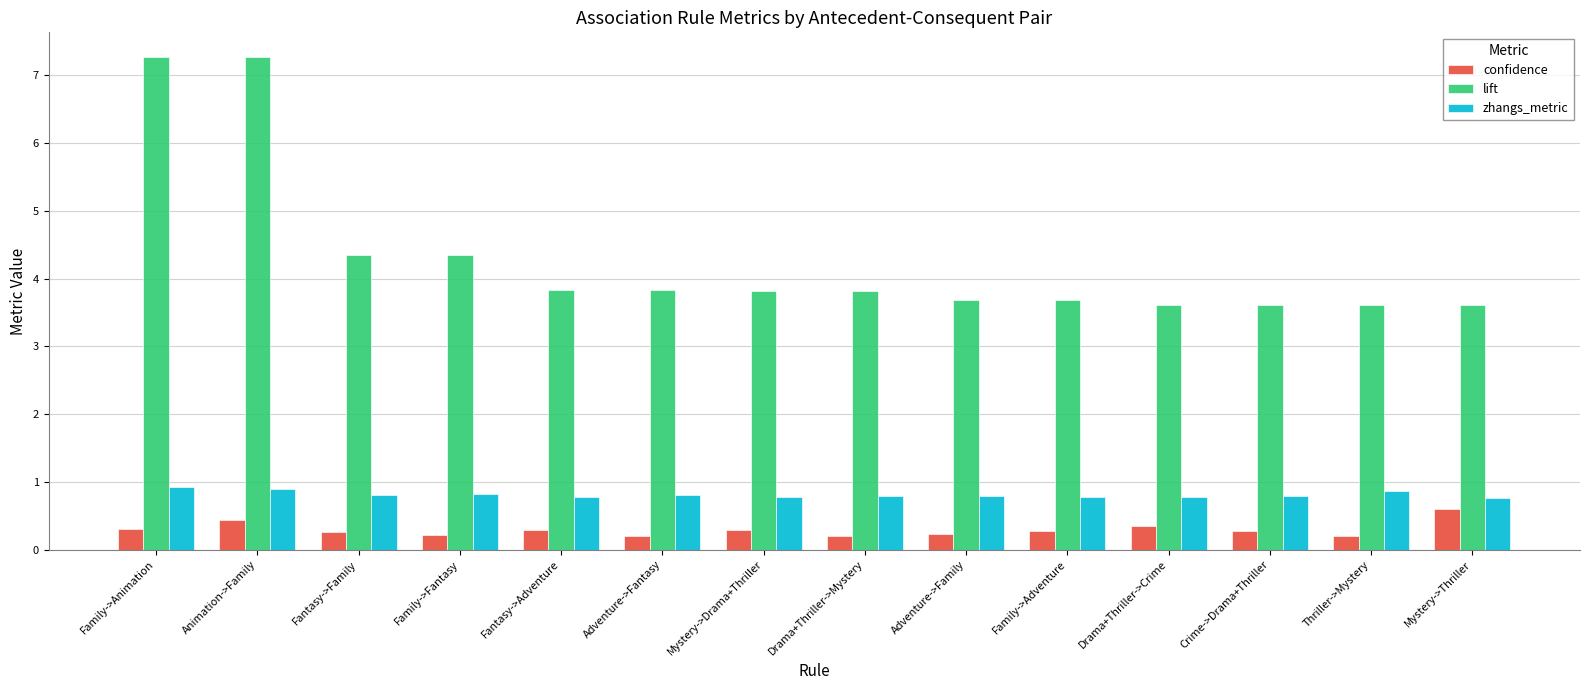

What is the spread (max minus min) of values at Drama+Thriller->Mystery?

3.6